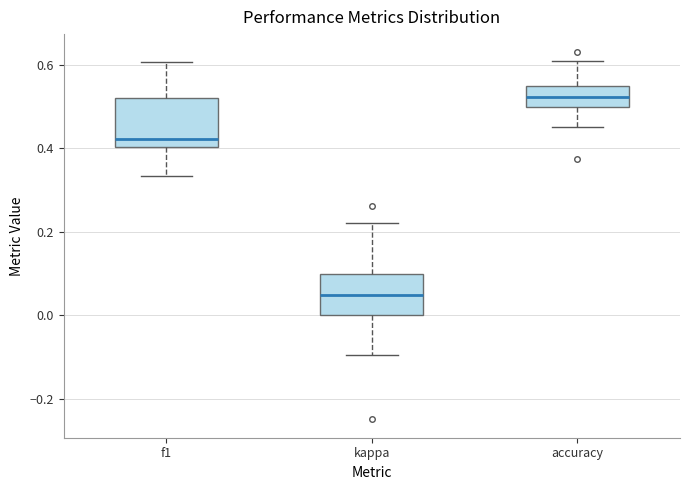

Which box has the highest median line?

accuracy